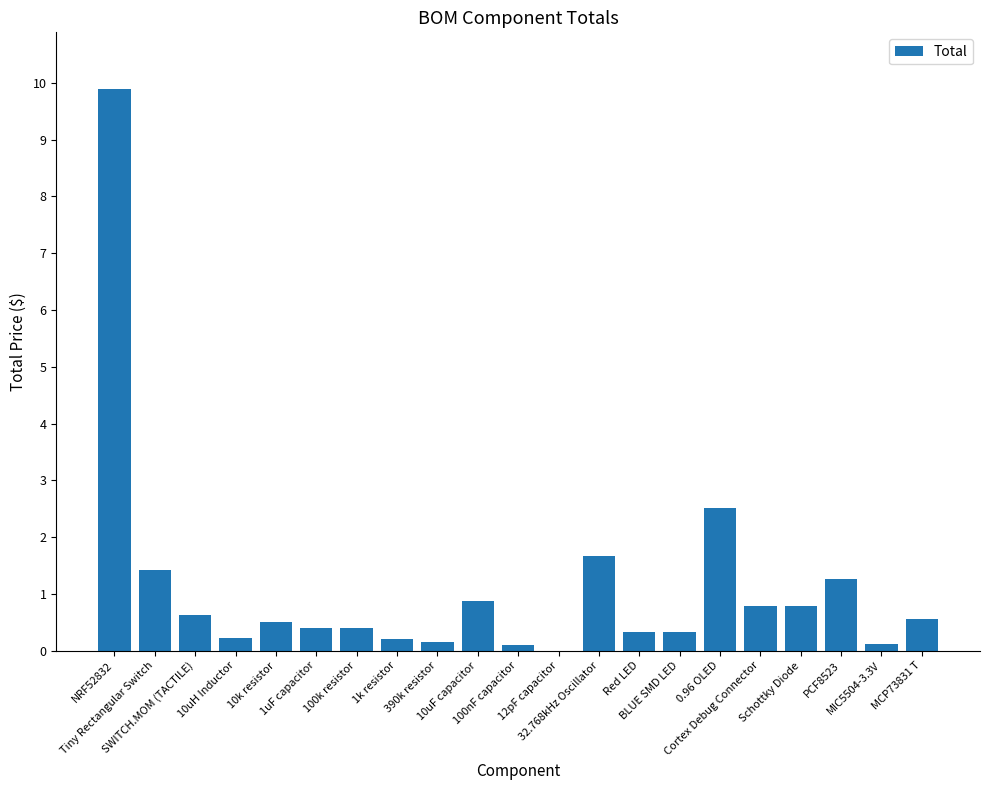

What is the greatest value displayed?

9.9